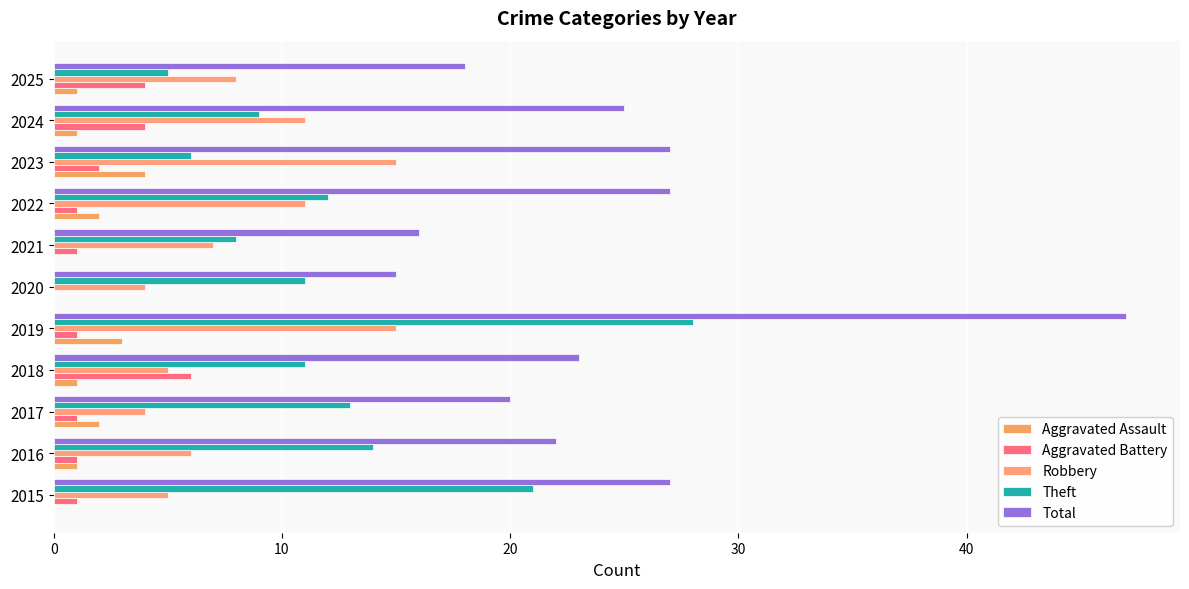

How many series are shown in this chart?

5